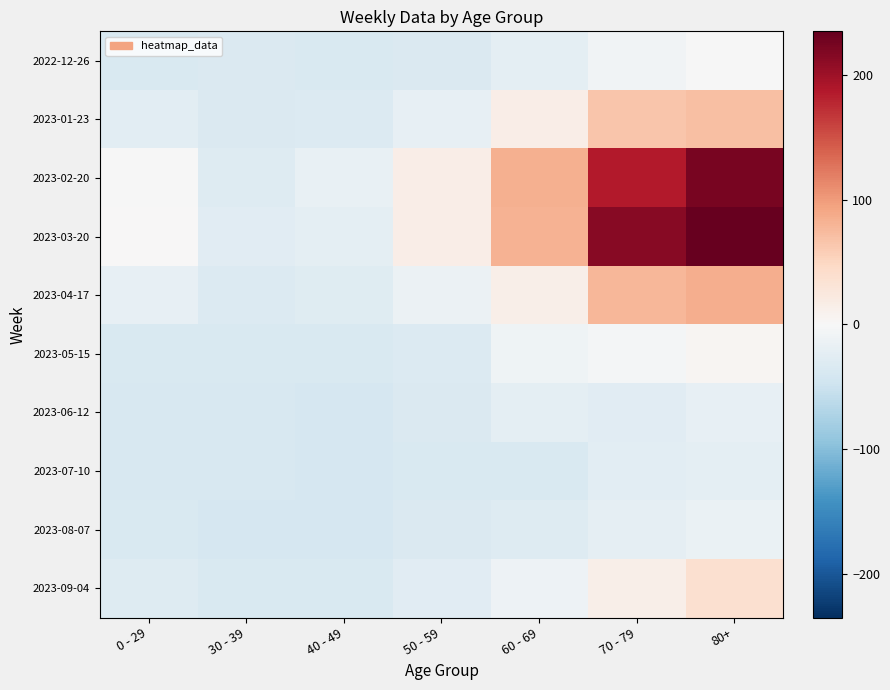

Which series has the largest total across all categories?

2023-03-20